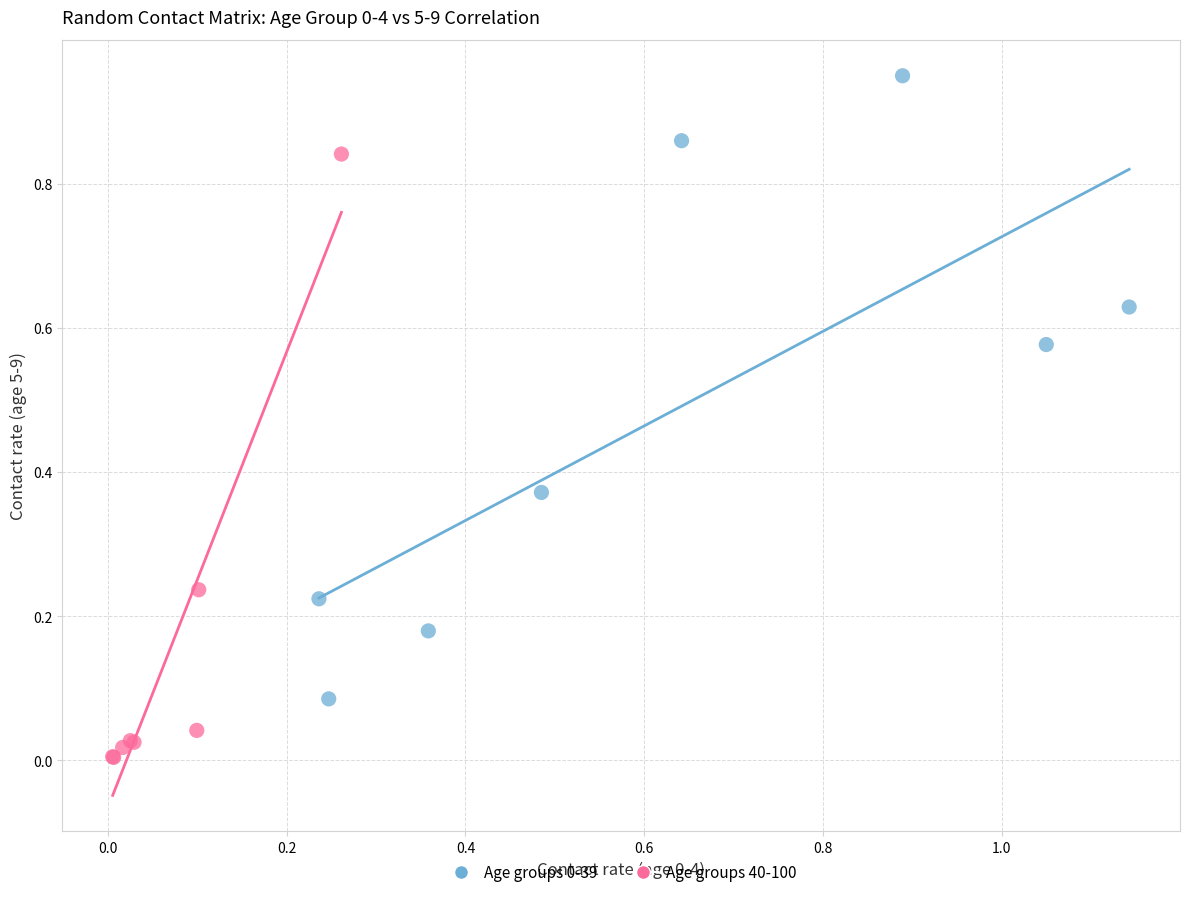

Which series contains the lowest Y value?

Age groups 40-100